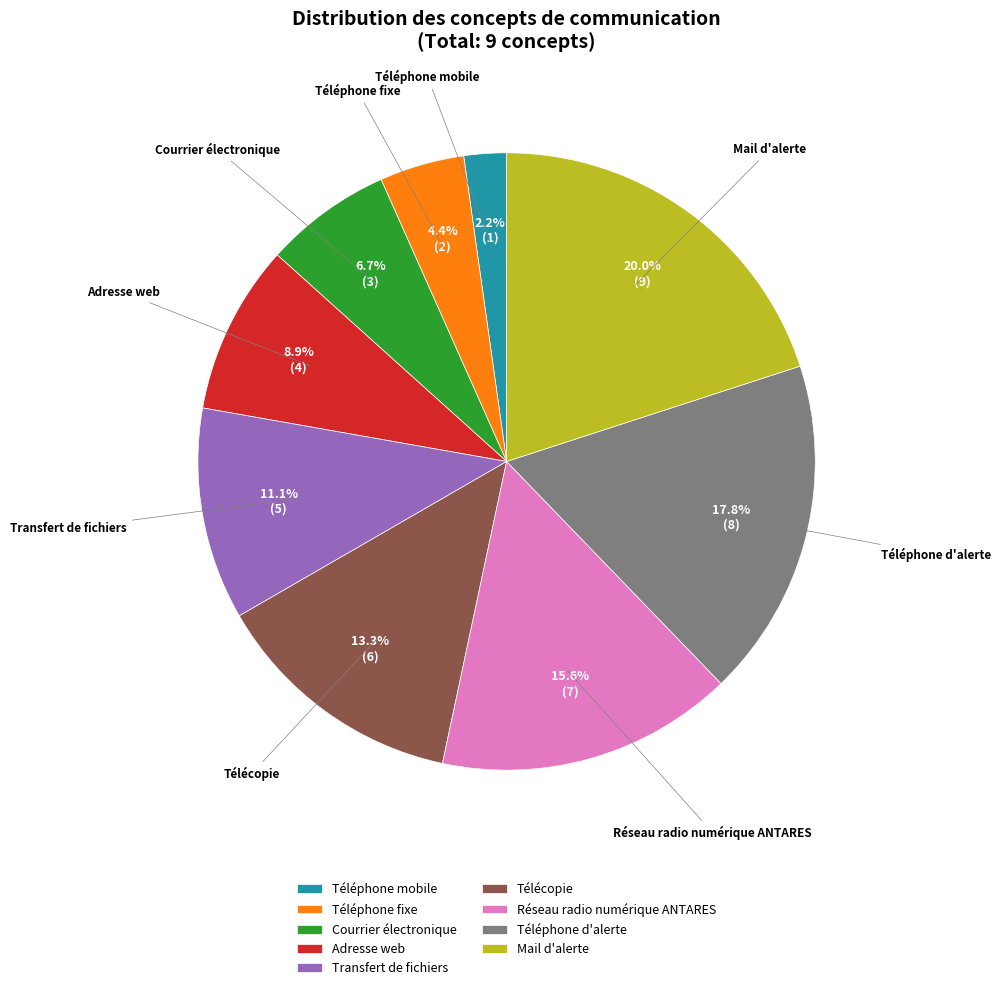

What is the smallest slice in the pie chart?

Téléphone mobile